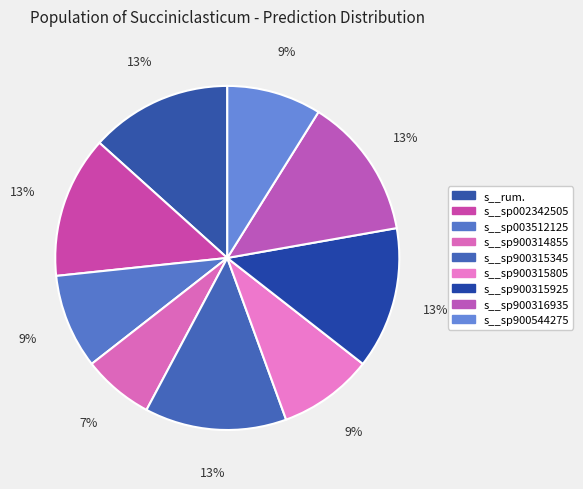

Does any single category account for the majority?

No